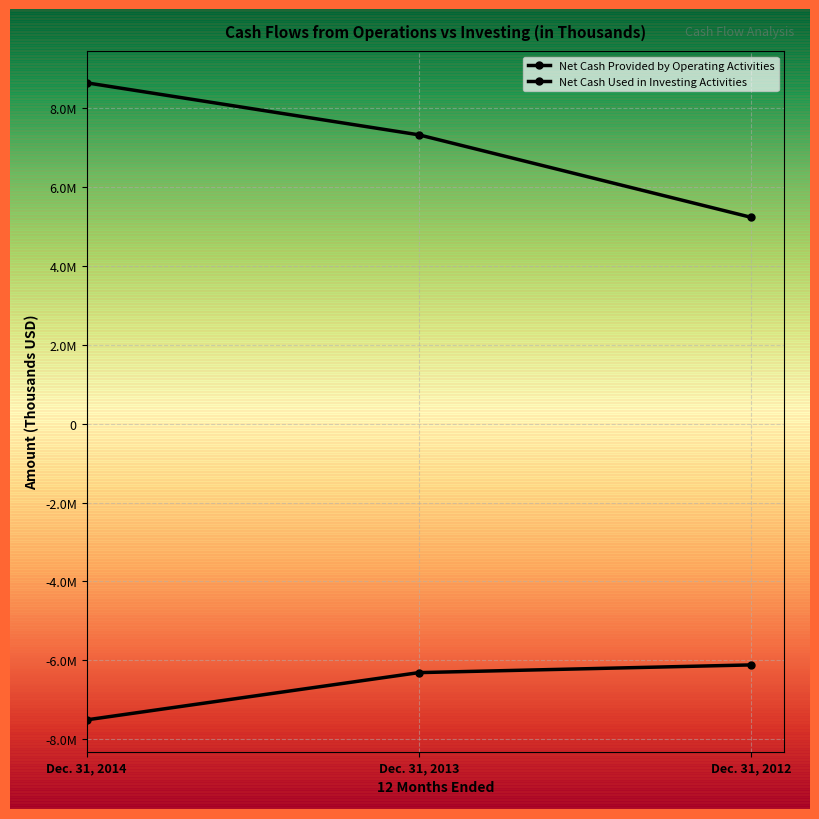

Is this an area chart (filled region under the line)?

No